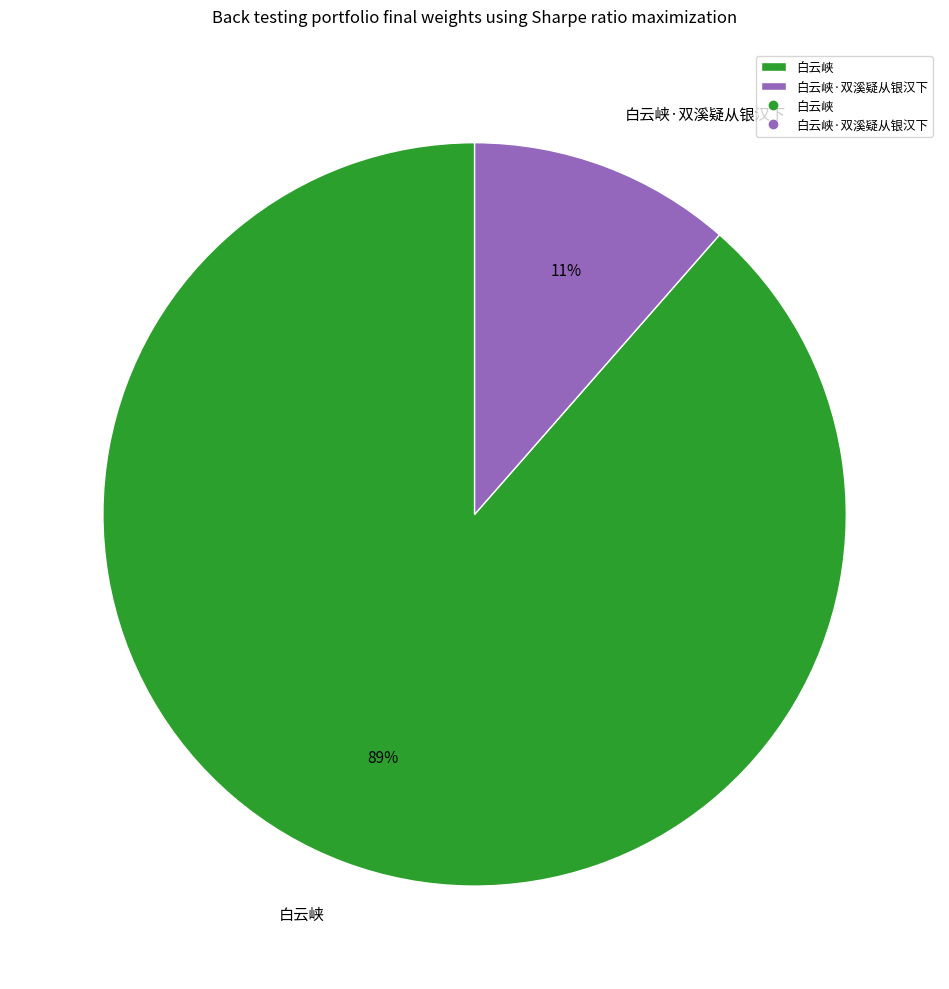

Approximately how many times larger is the value at 白云峡·双溪疑从银汉下 compared to 白云峡?

0.1